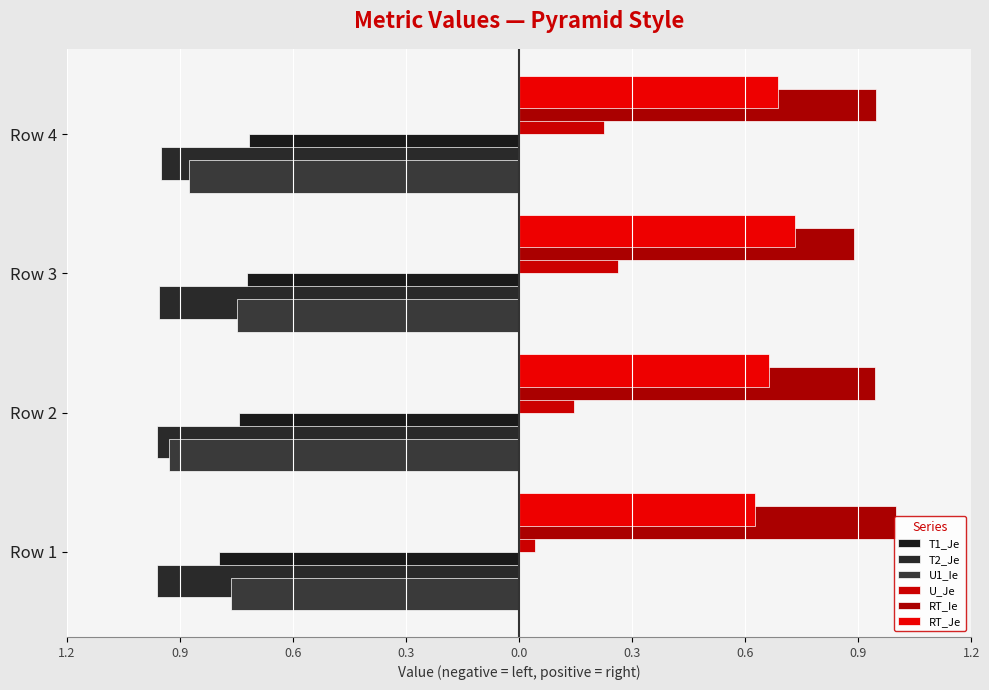

Which series has the largest total across all categories?

RT_Ie